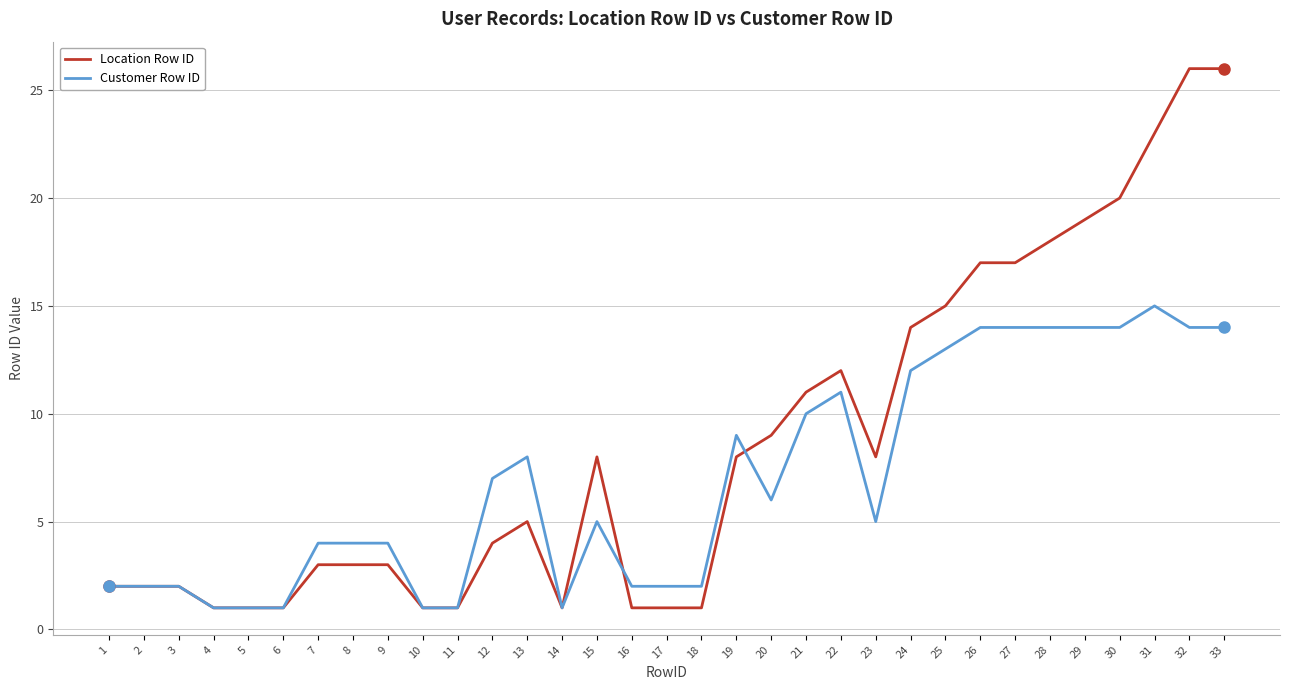

List the series in order of their peak value, lowest first.

Customer Row ID, Location Row ID